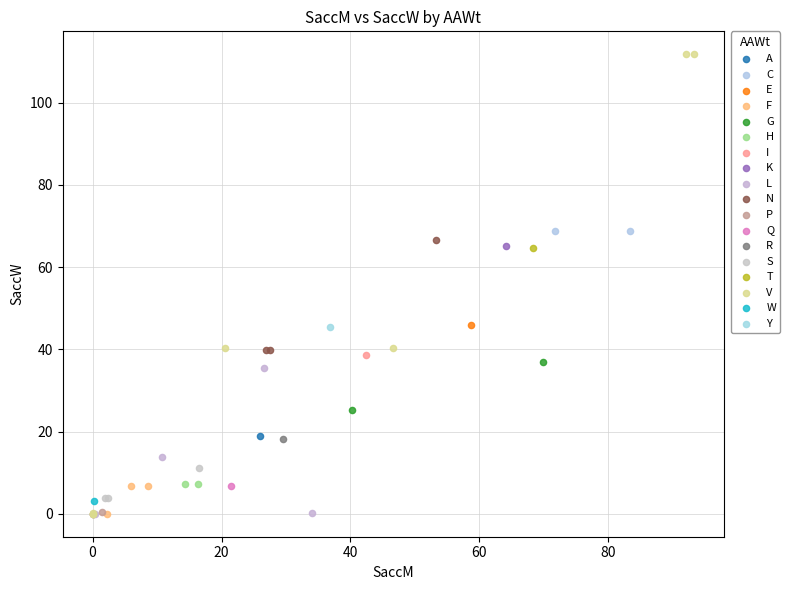

What are all the series names shown in the legend?

A, C, E, F, G, H, I, K, L, N, P, Q, R, S, T, V, W, Y